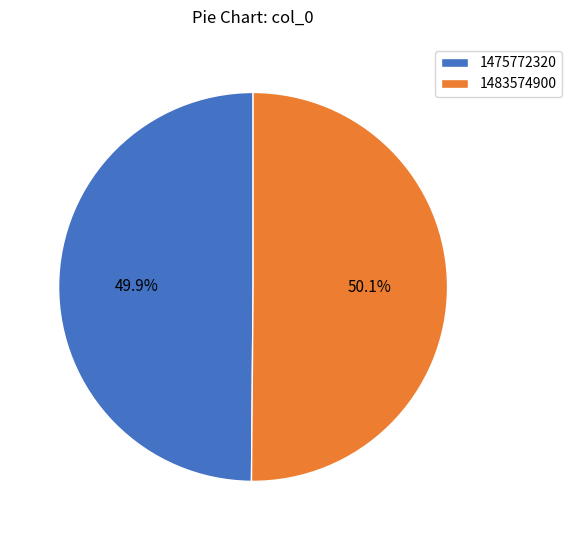

Is there any slice that represents more than half of the pie?

Yes